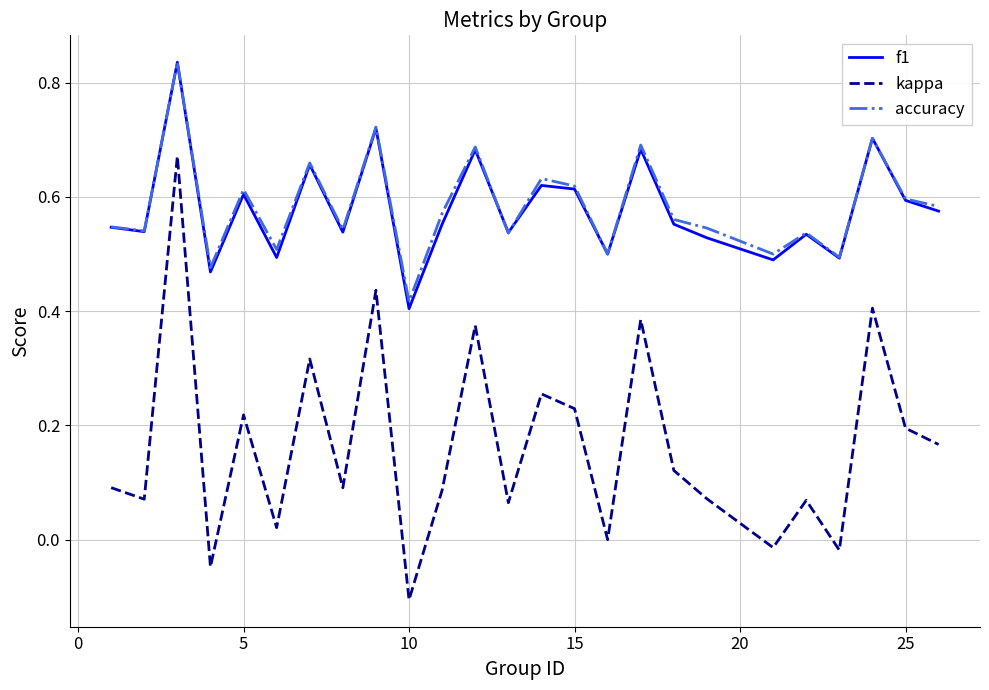

Is this an area chart (filled region under the line)?

No